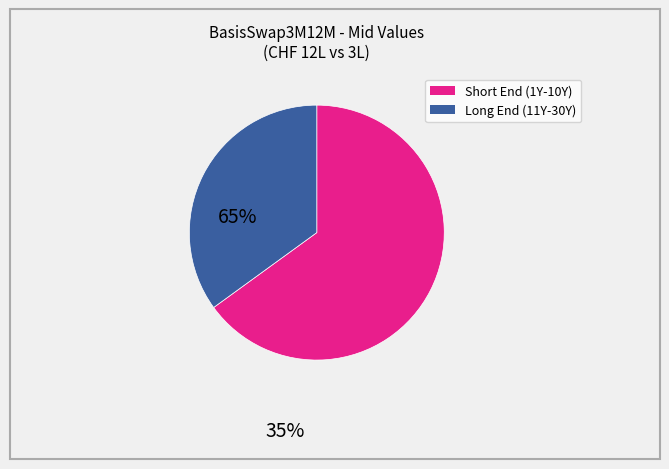

Is there any slice that represents more than half of the pie?

Yes